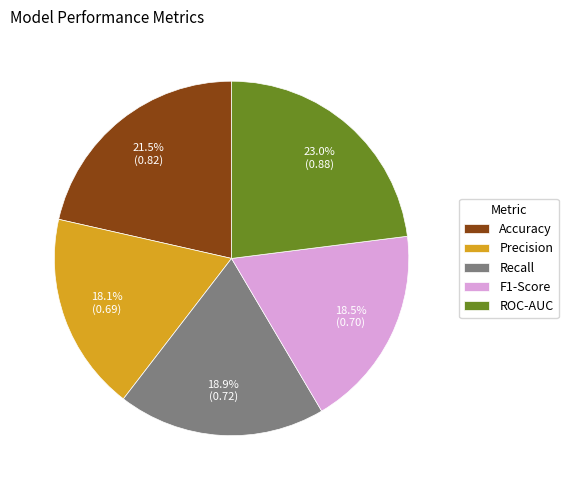

Does Precision account for over 50% of the chart?

No